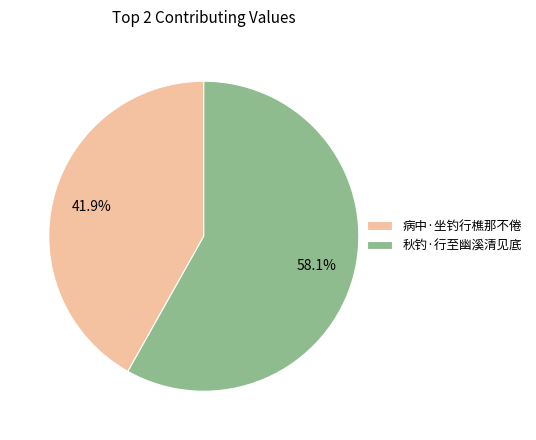

To the nearest percent, what portion does 秋钓·行至幽溪清见底 represent?

58%